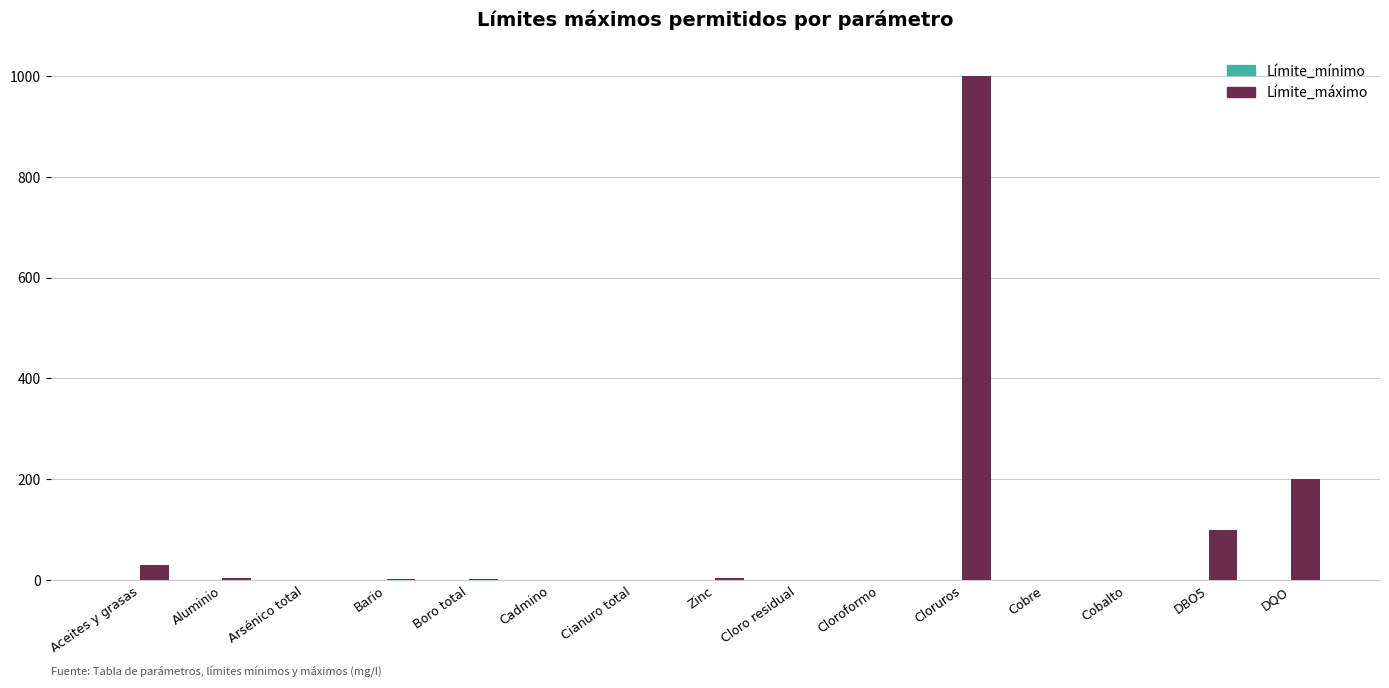

What is the maximum value shown in the chart?

1000.0